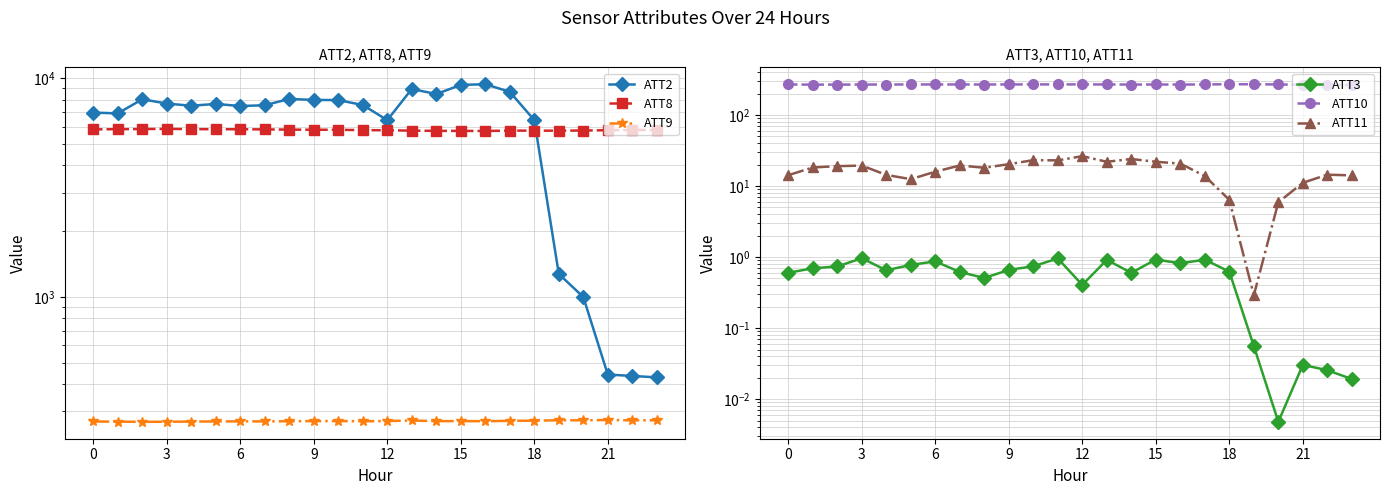

What is the greatest value displayed?

9412.2